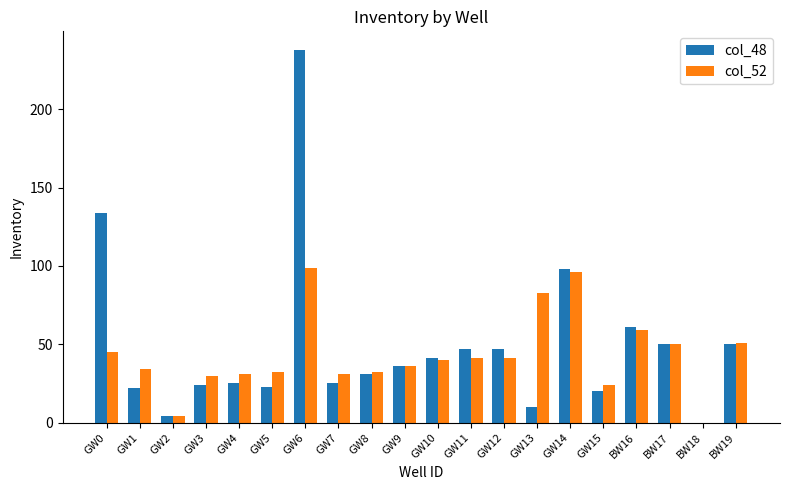

What is the average value of the col_48 series?

49